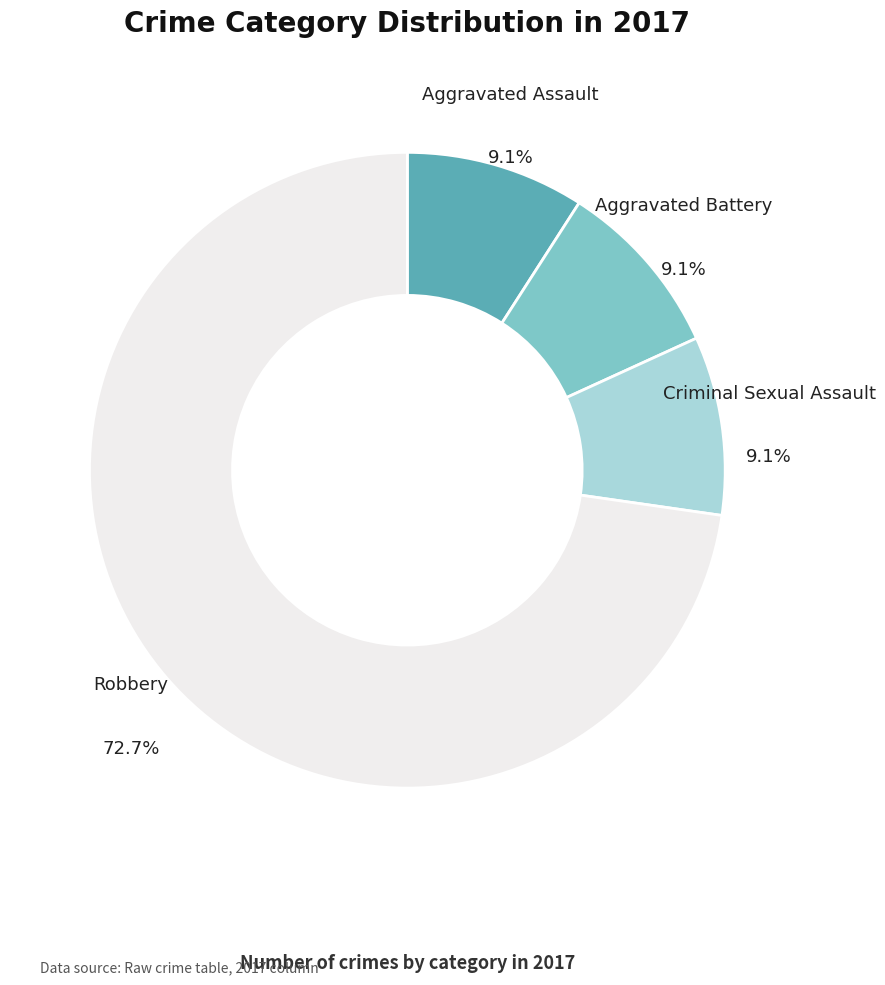

To the nearest percent, what percentage of the pie is Aggravated Assault?

9%